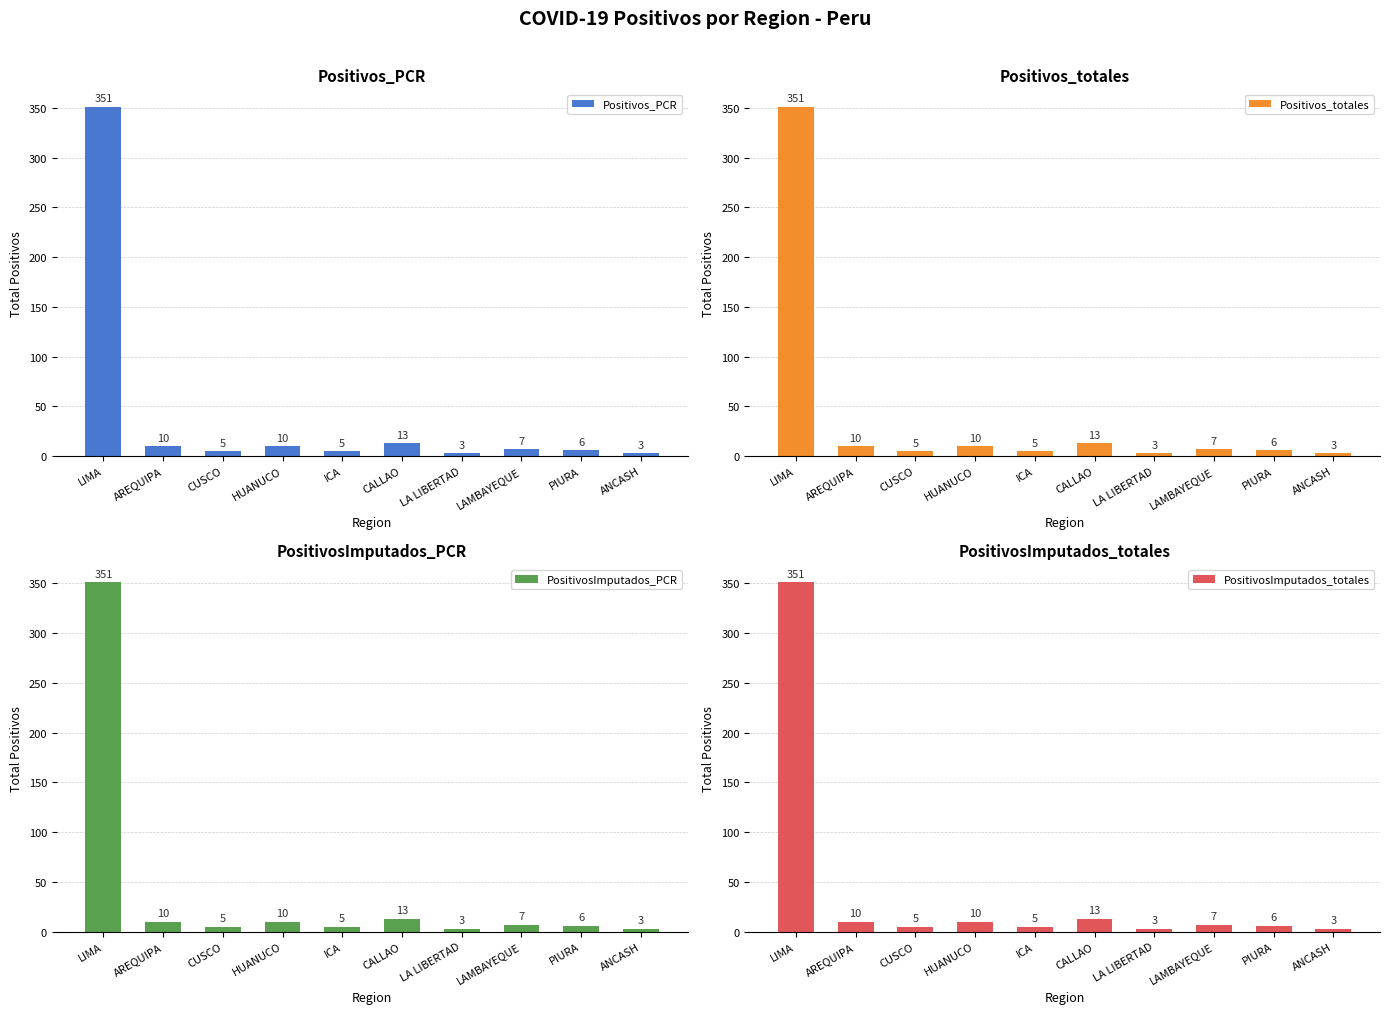

What are all the series names shown in the legend?

Positivos_PCR, Positivos_totales, PositivosImputados_PCR, PositivosImputados_totales